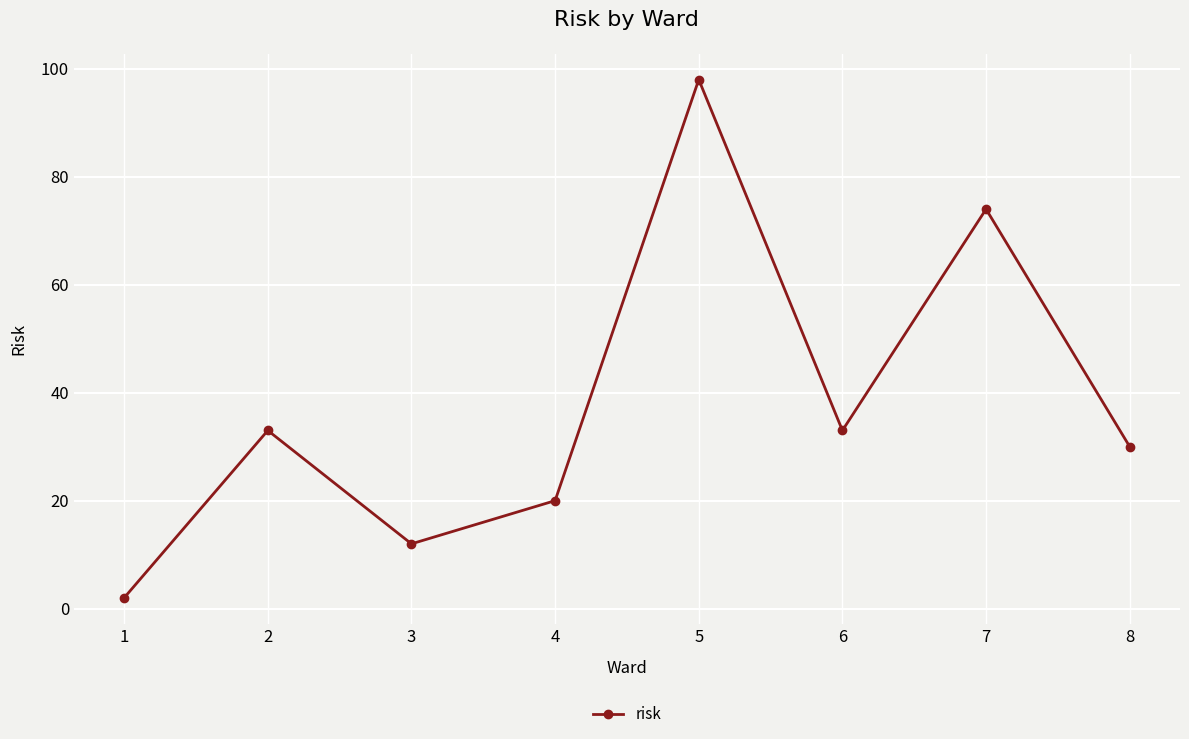

How many lines are shown in the chart?

1